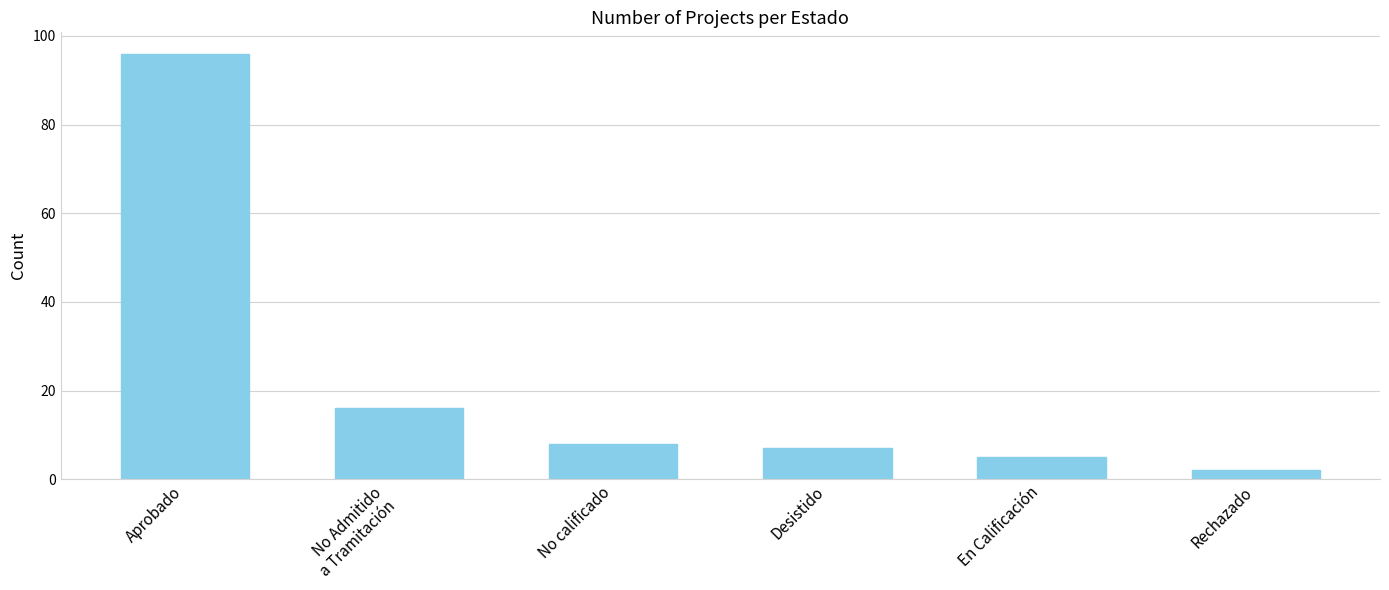

Where is the data nearest to the value 49?

No Admitido
a Tramitación